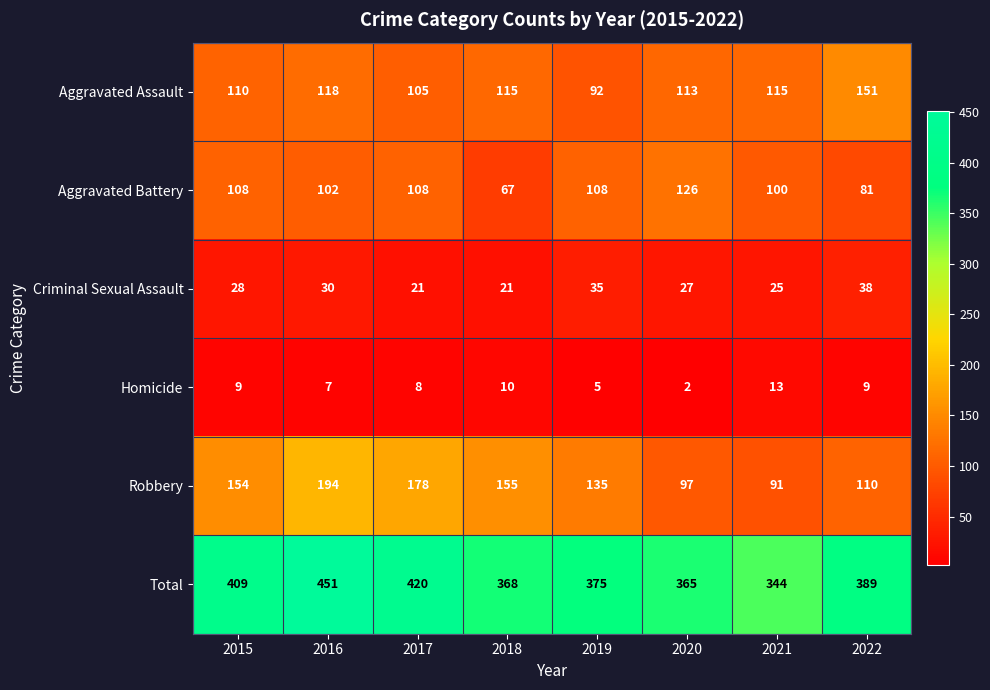

What is the difference between the second highest and second lowest values in the Aggravated Battery series?

27